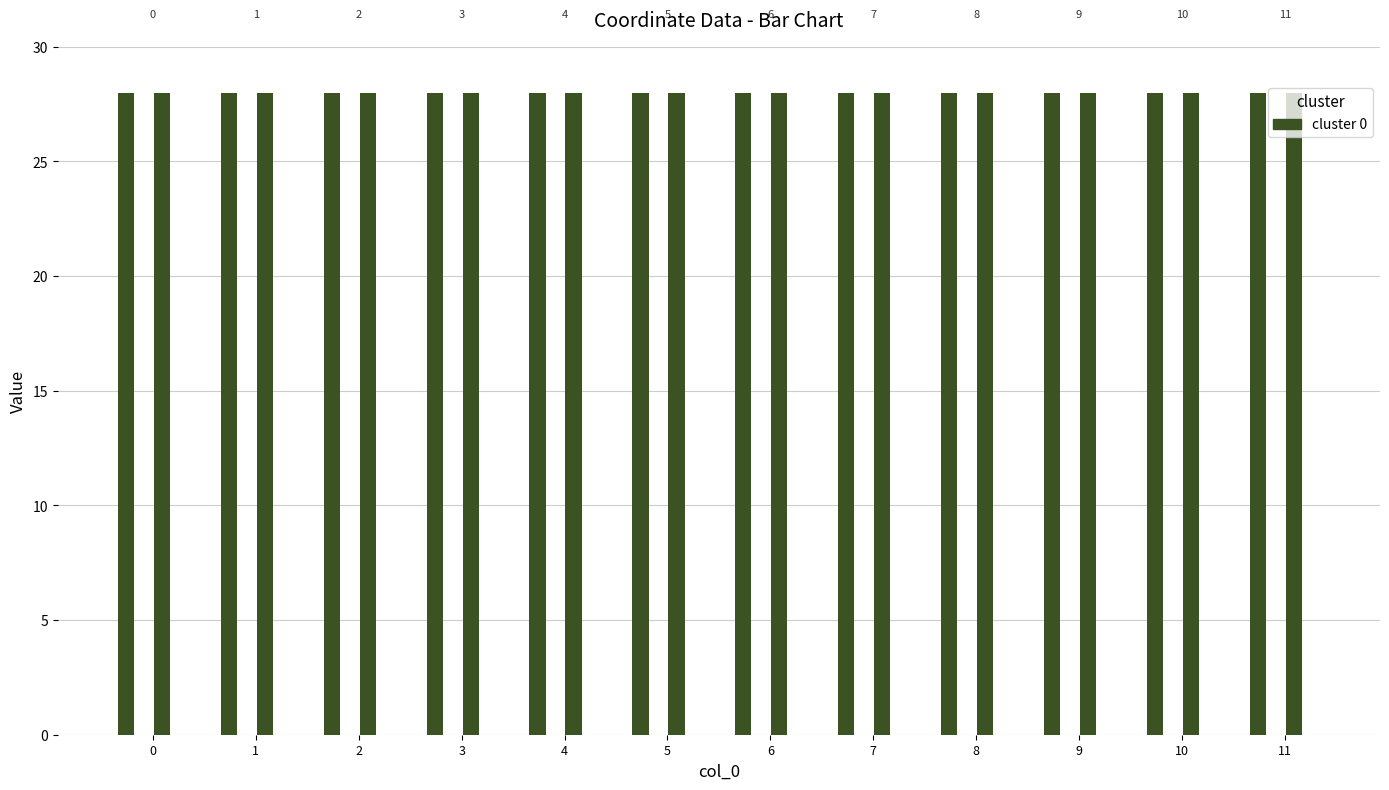

How many groups of bars are there?

12